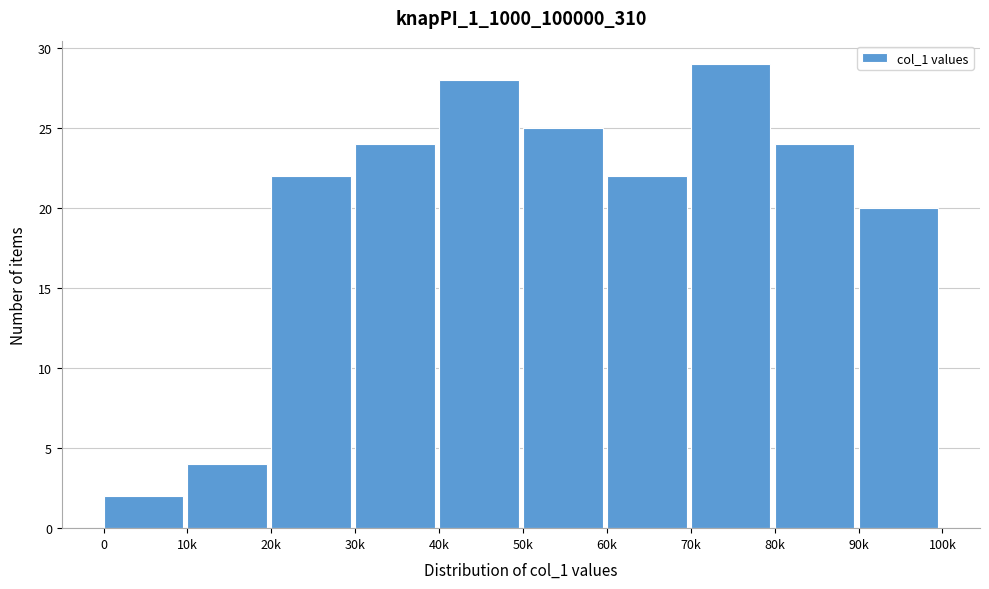

Reading right to left, list all the values displayed in this chart.

20	24	29	22	25	28	24	22	4	2